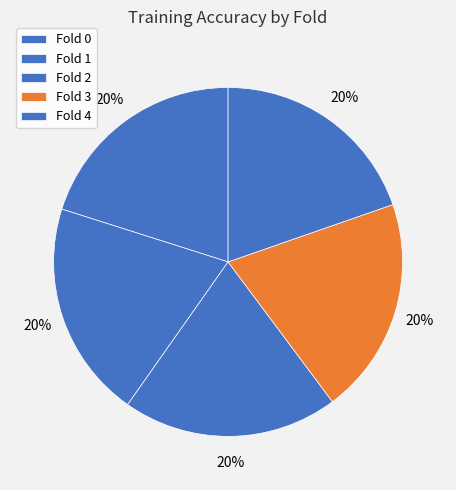

To the nearest percent, what portion does Fold 0 represent?

20%